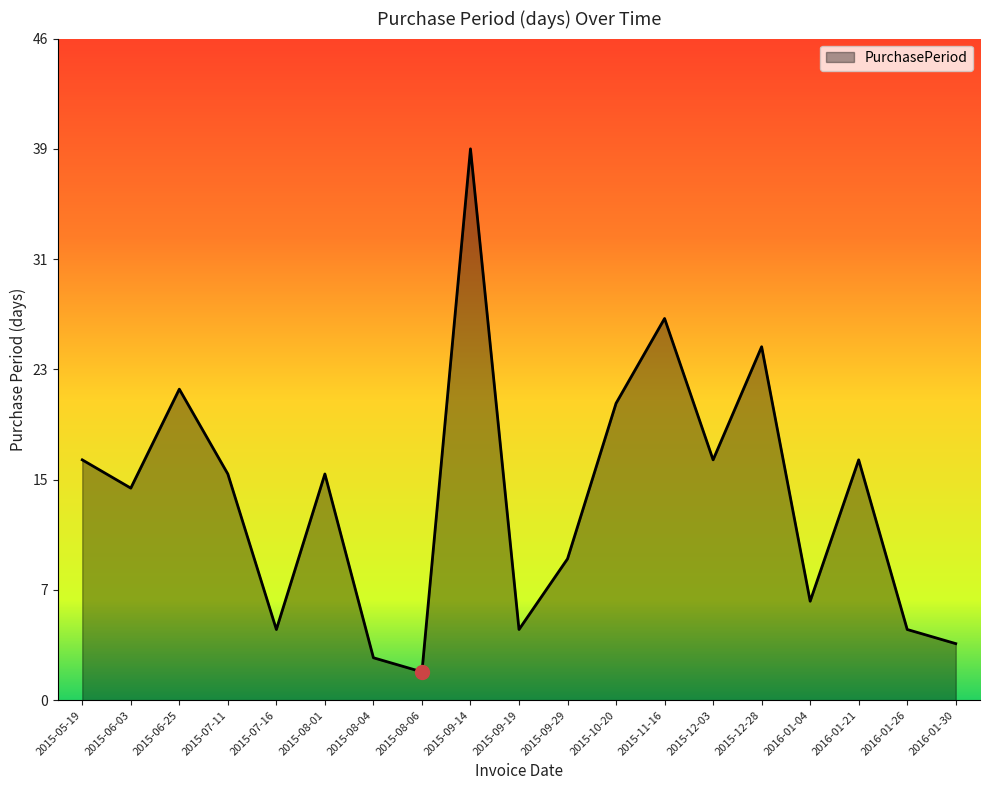

List the labels in order of value, largest first.

2015-09-14, 2015-11-16, 2015-12-28, 2015-06-25, 2015-10-20, 2015-05-19, 2015-12-03, 2016-01-21, 2015-07-11, 2015-08-01, 2015-06-03, 2015-09-29, 2016-01-04, 2015-07-16, 2015-09-19, 2016-01-26, 2016-01-30, 2015-08-04, 2015-08-06